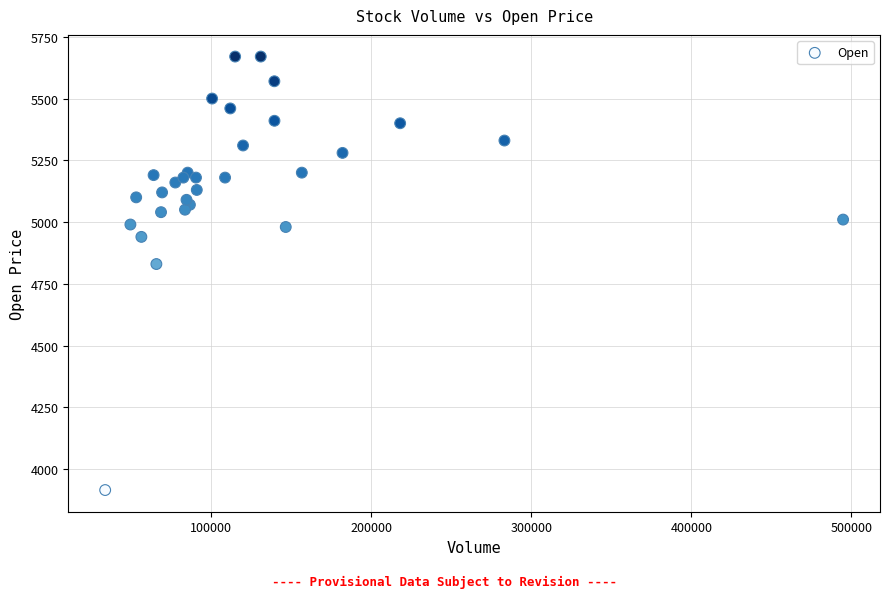

What is the range of Y values (max minus min)?

1755